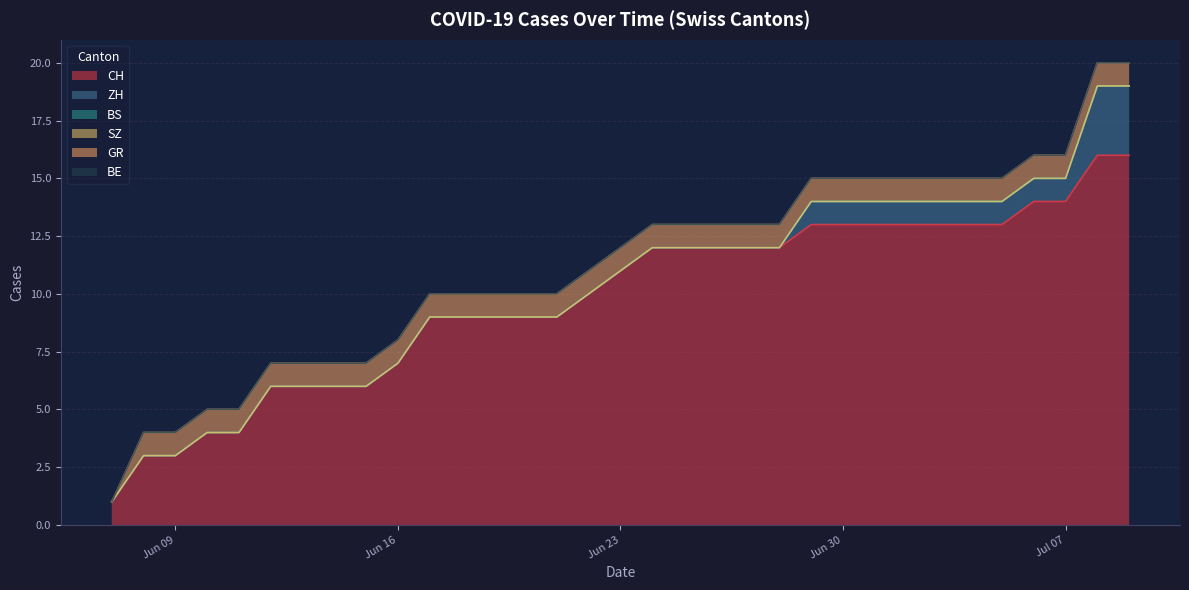

What position from the left is 2020-06-26?

20